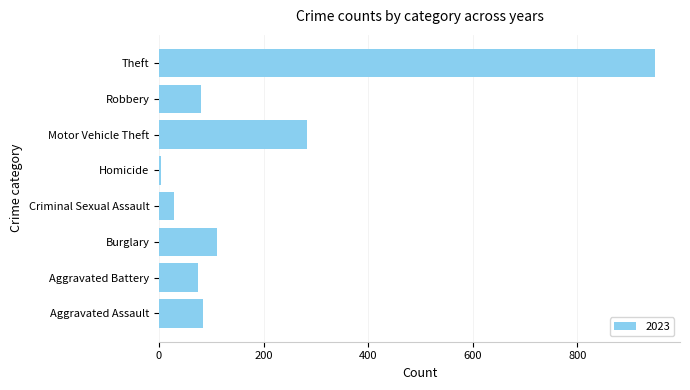

What is the difference between the maximum and second lowest values?

921